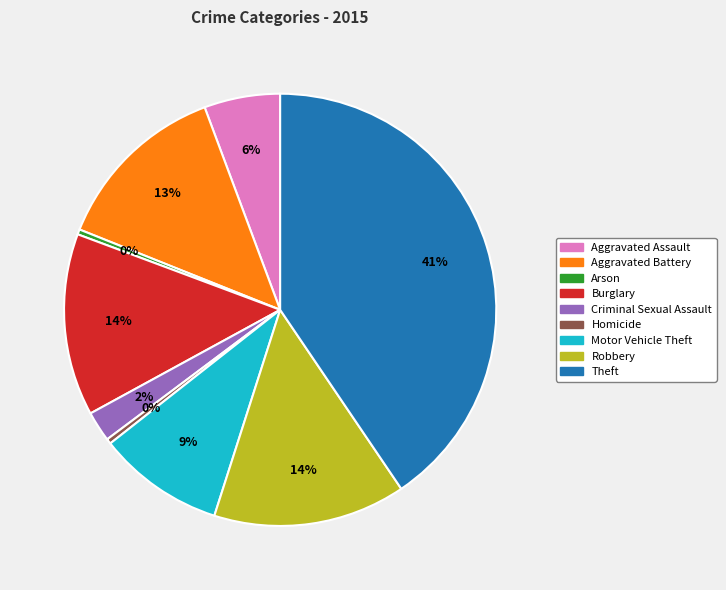

The Arson slice represents 6% of the pie. True or false?

False